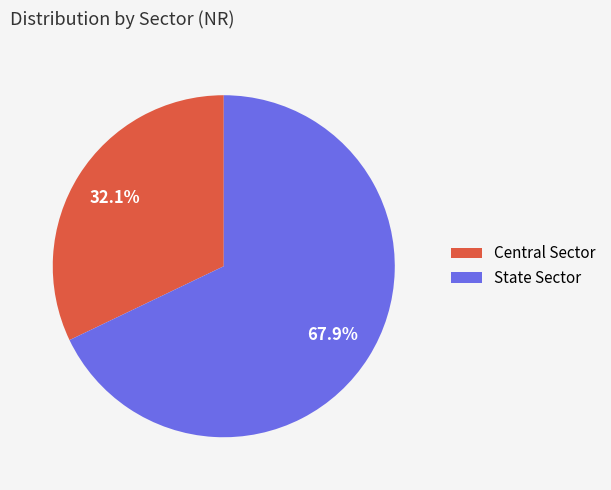

Which category has the smallest portion of the pie?

Central Sector